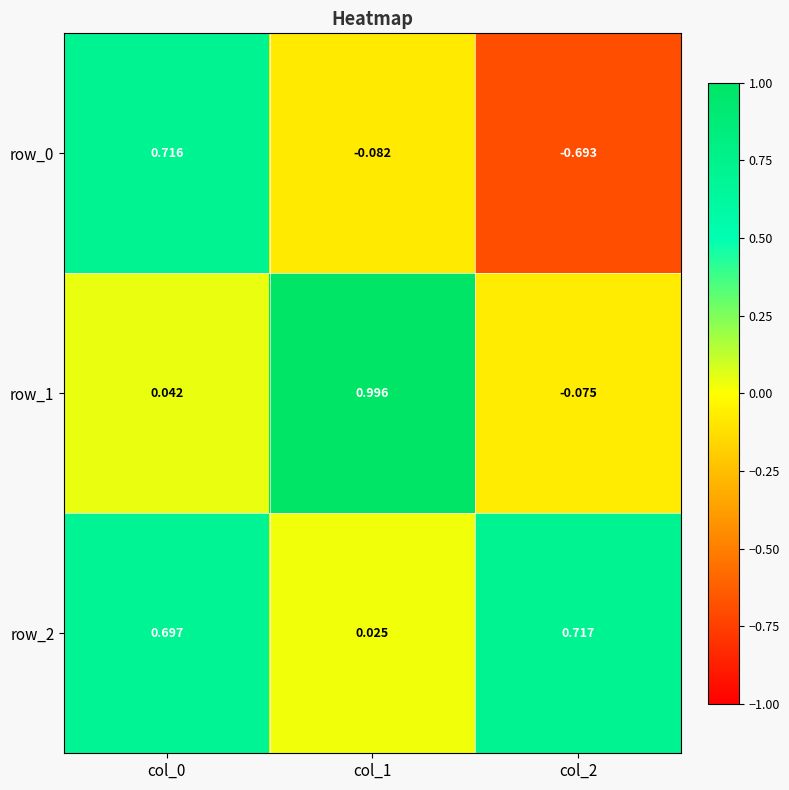

What is the sum of the row_1 values at col_0 and col_1?

1.0